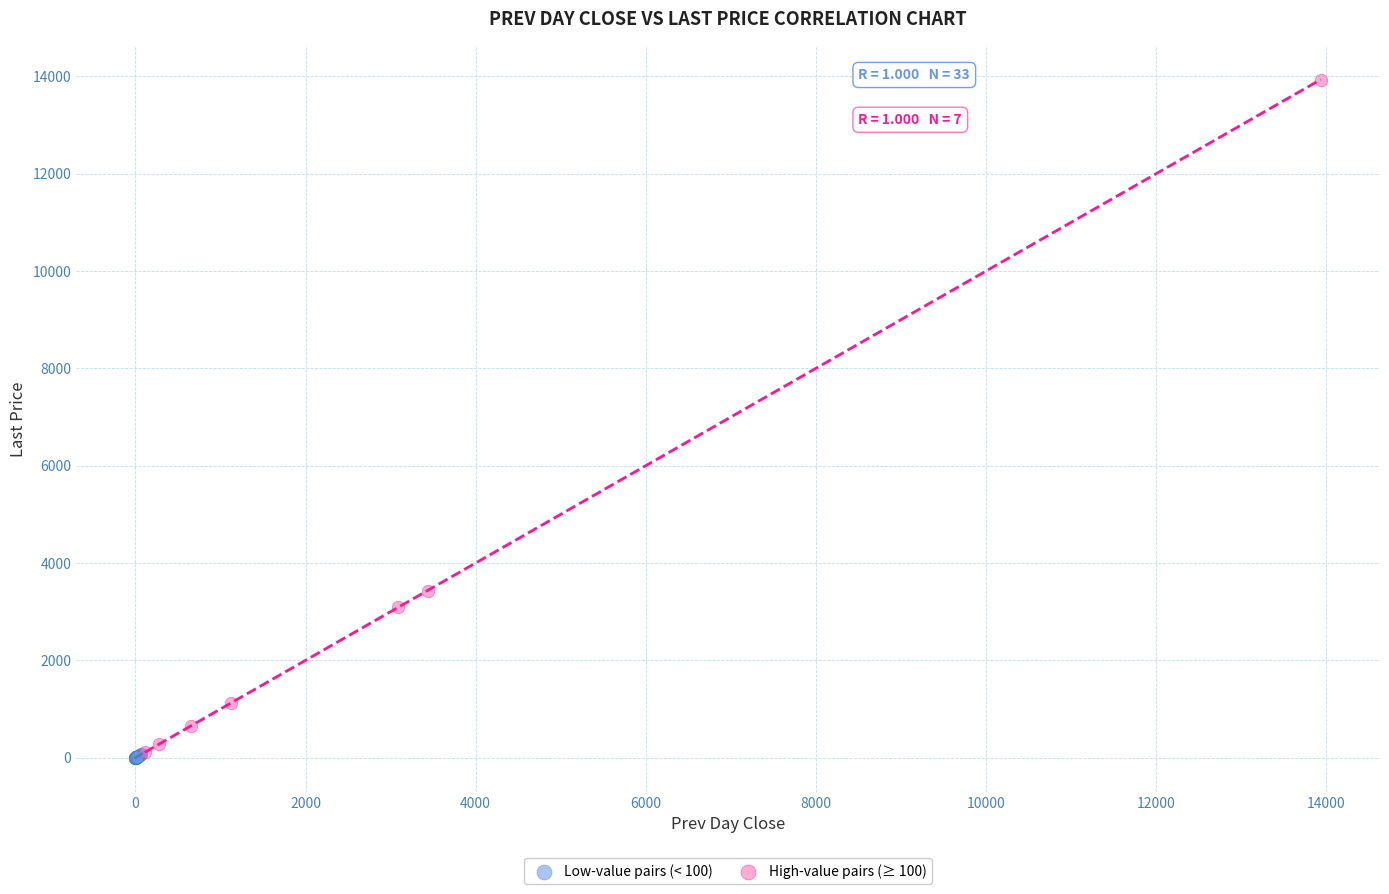

What are all the series names shown in the legend?

Low-value pairs (< 100), High-value pairs (≥ 100)